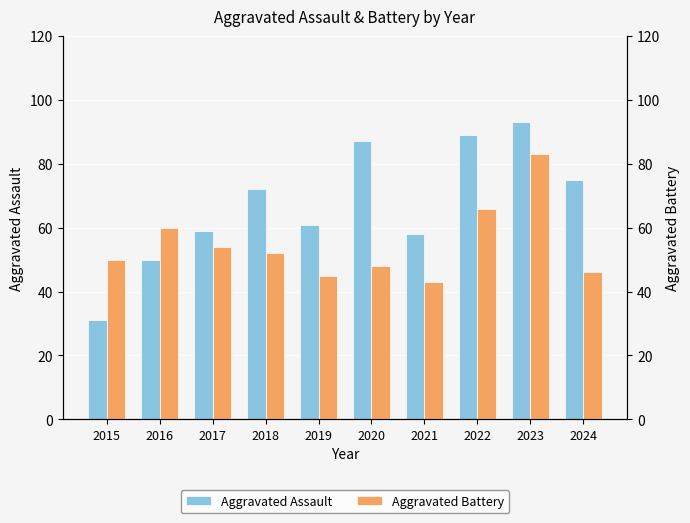

At which category is the sum across all series the highest?

2023